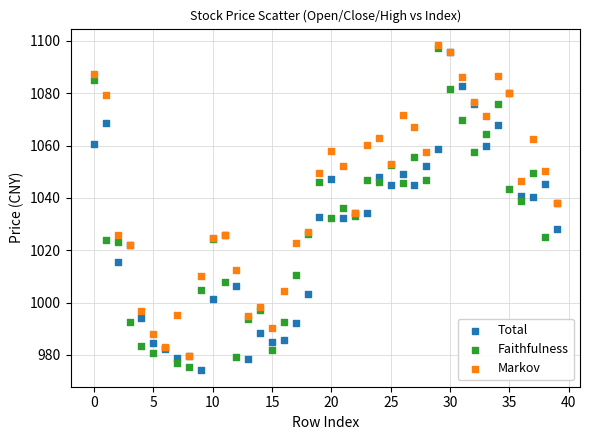

Which series reaches the maximum Y coordinate?

Markov